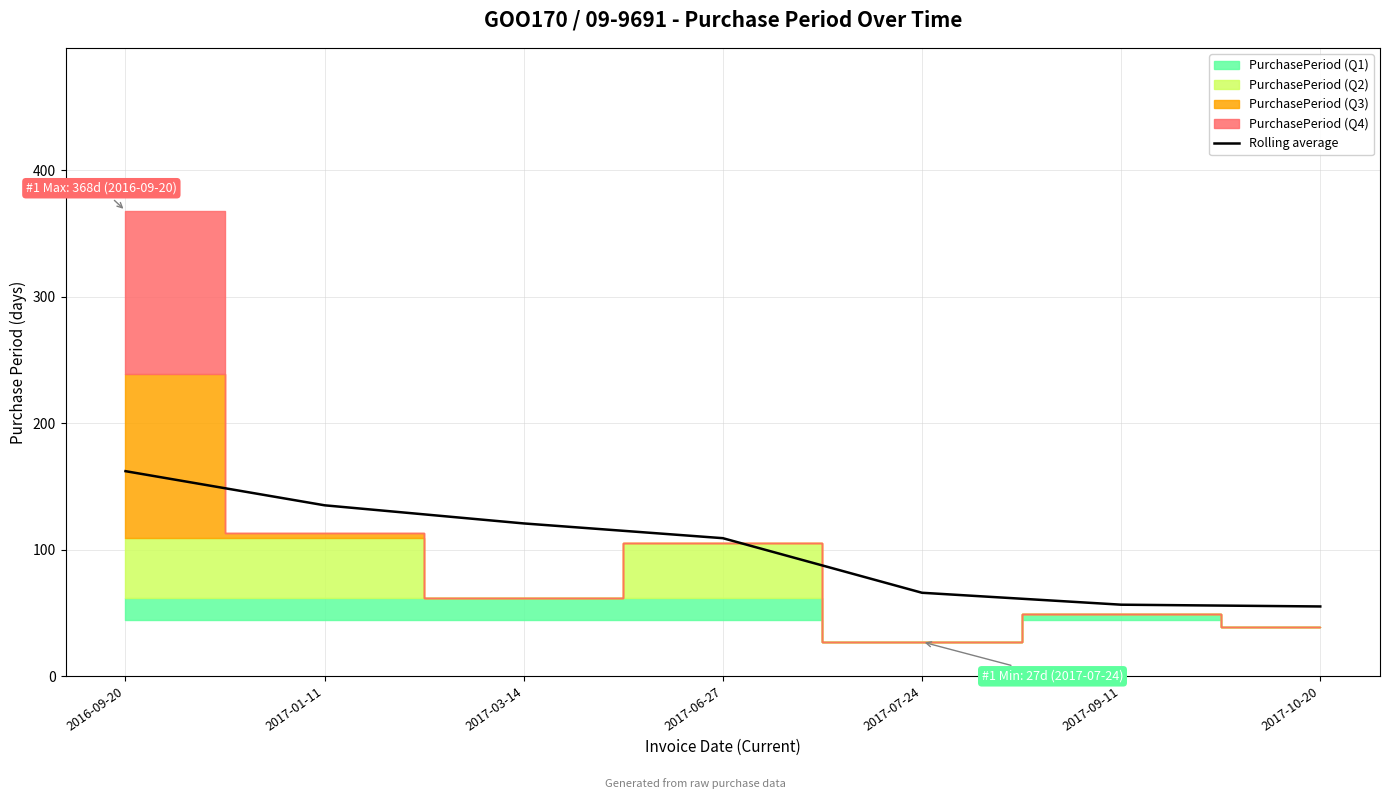

What is the minimum value for Rolling average?

55.0